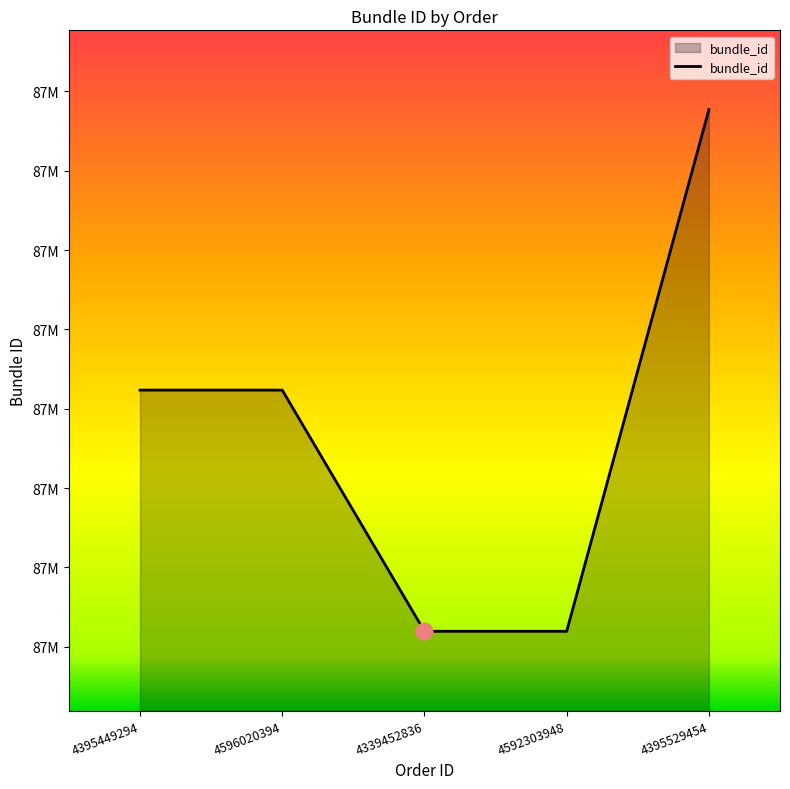

Does the chart display data point markers on the line(s)?

No